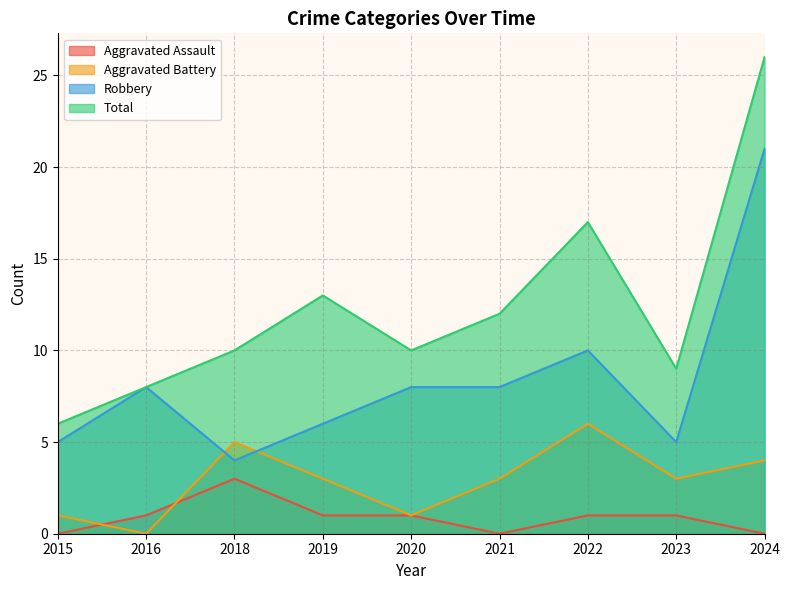

What is the value of the Total point at the 3rd from the left?

10